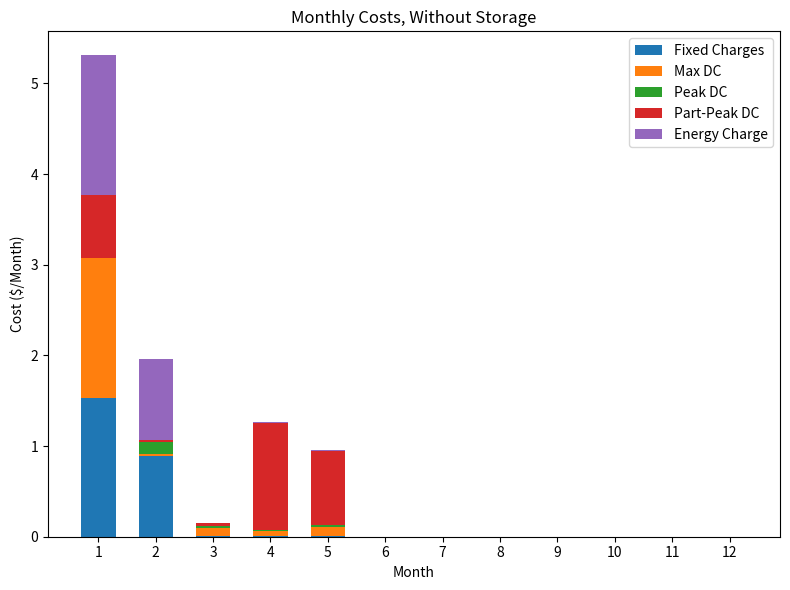

The Fixed Charges series shows 0.0 at 7. True or false?

True